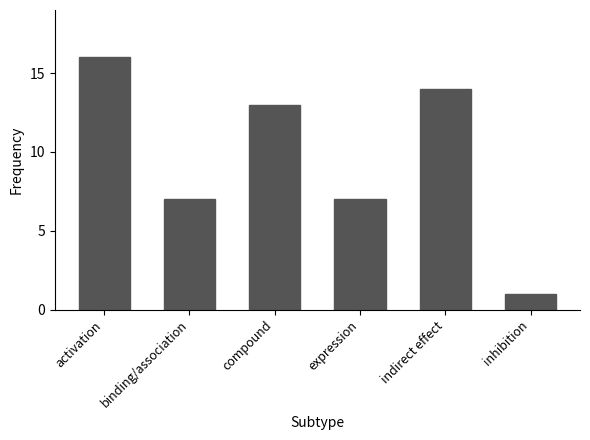

What is the greatest value displayed?

16